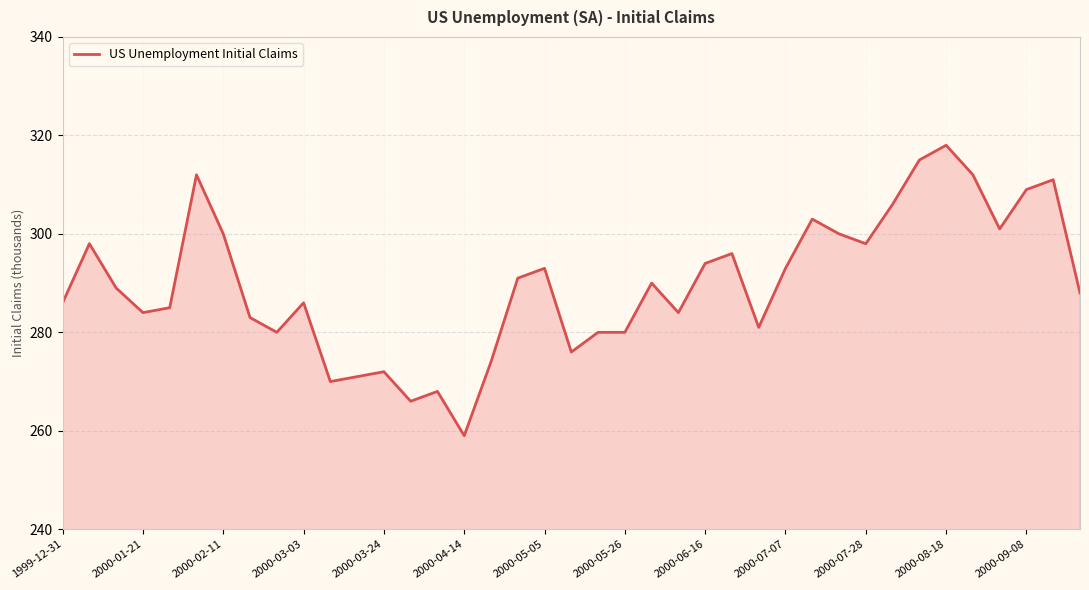

What is the maximum value shown in the chart?

318